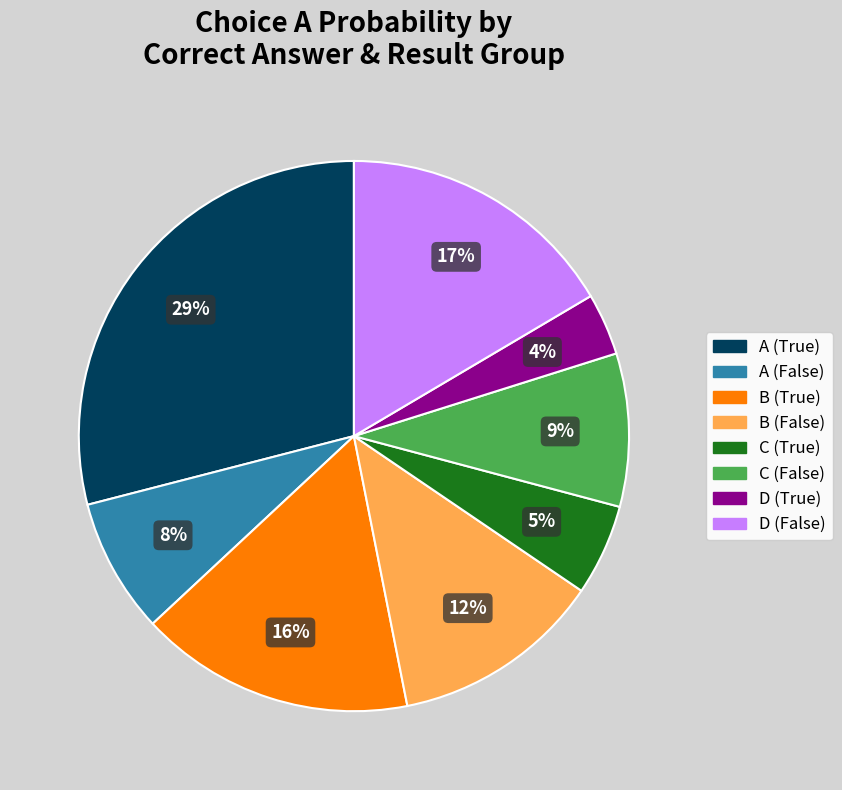

To the nearest percent, what is the average slice percentage?

12%